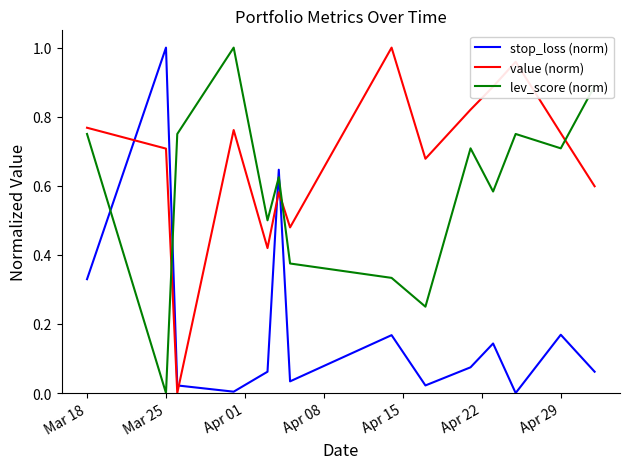

Rank the series by their average value, from lowest to highest.

stop_loss (norm), lev_score (norm), value (norm)